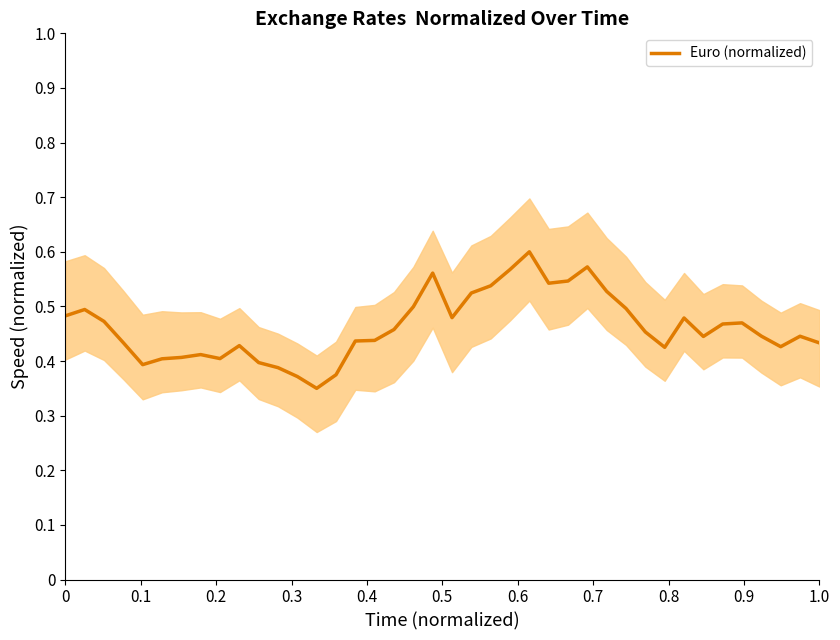

How many values are between 0 and 1?

40